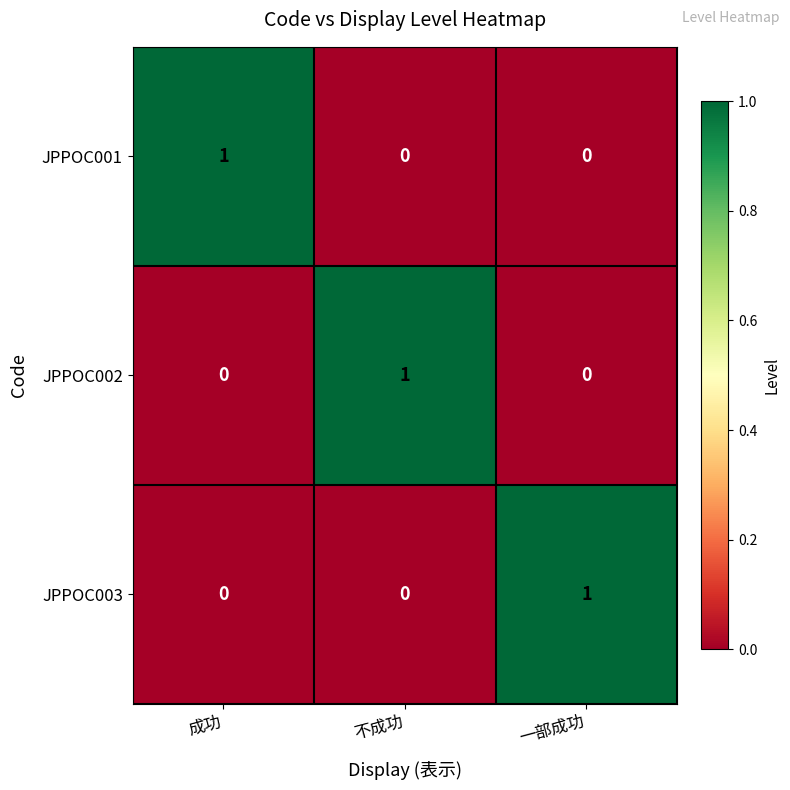

How many data points in JPPOC001 are above 0?

1